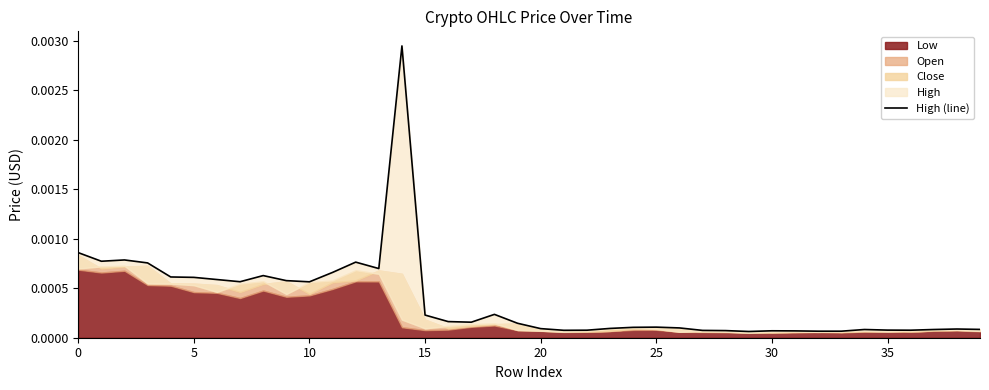

Which category has the lowest value across all series?

29